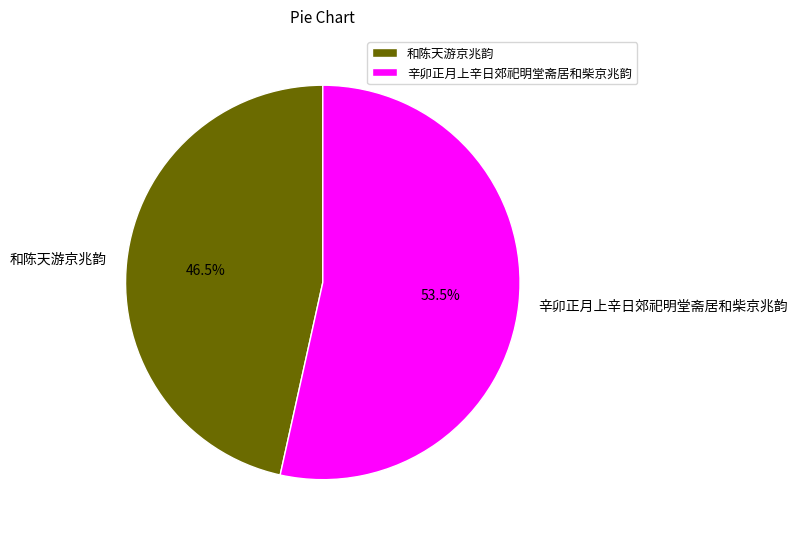

Which category has the biggest portion of the pie?

辛卯正月上辛日郊祀明堂斋居和柴京兆韵